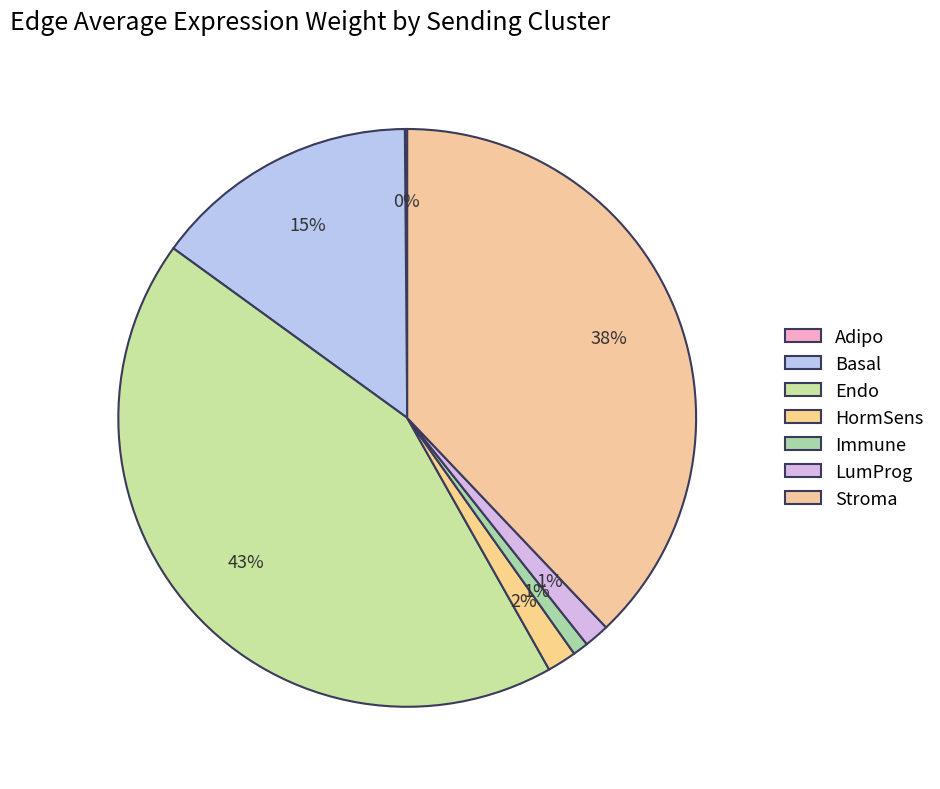

How many segments does this pie chart have?

7